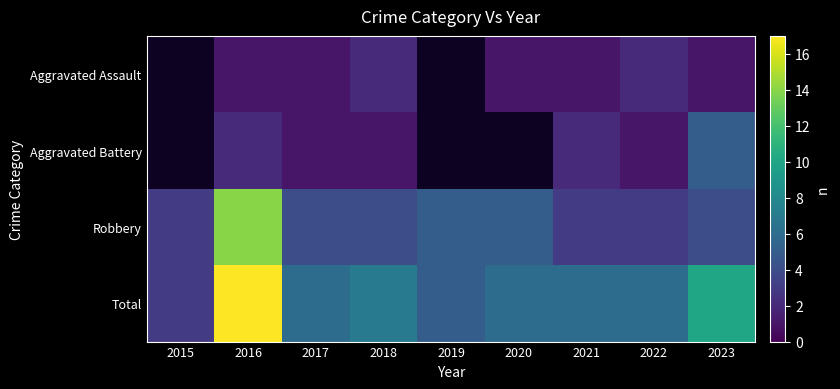

Is the value of Aggravated Assault at 2023 greater than the value of Robbery at 2020?

No